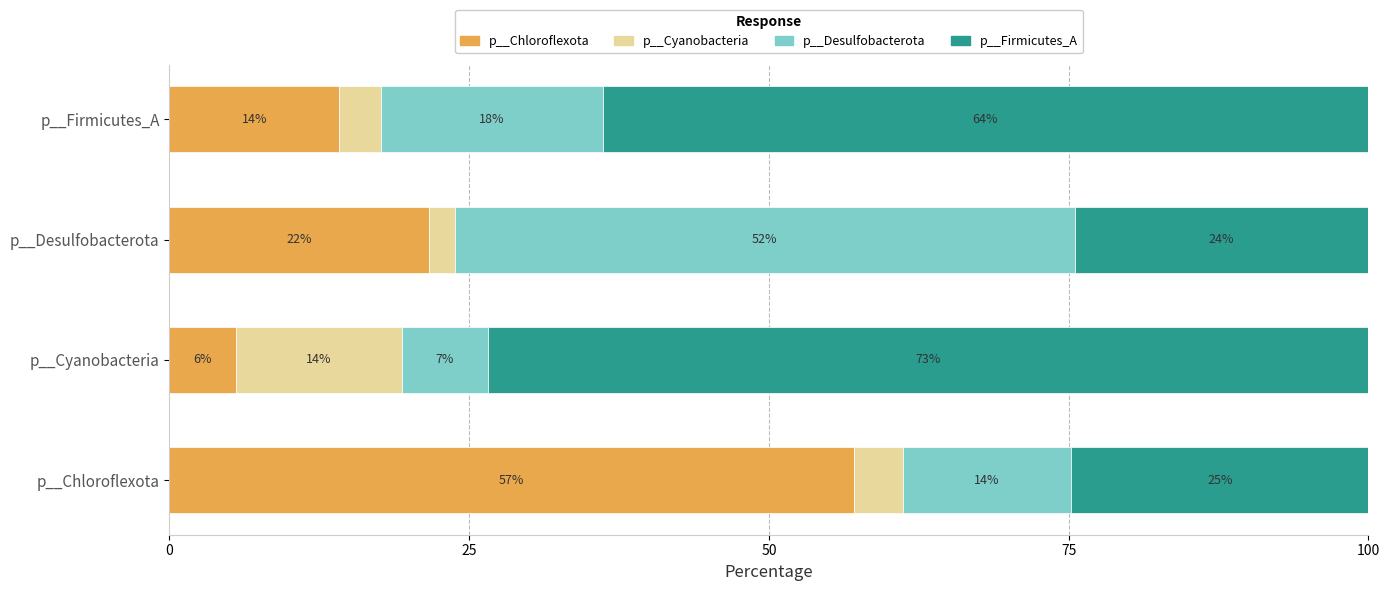

What are all the series names shown in the legend?

p__Chloroflexota, p__Cyanobacteria, p__Desulfobacterota, p__Firmicutes_A